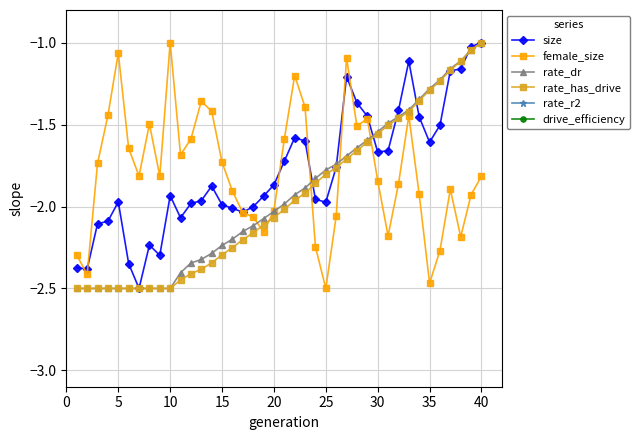

How many times do female_size and rate_dr cross each other?

5